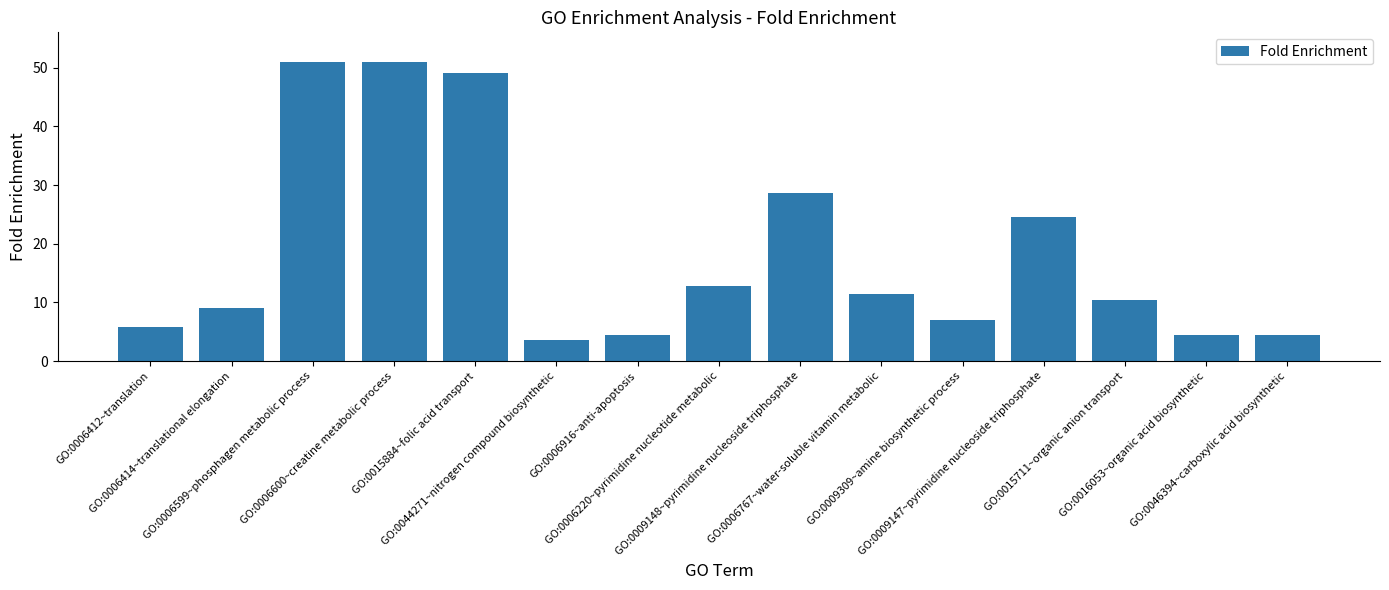

What is the minimum value shown in the chart?

3.5